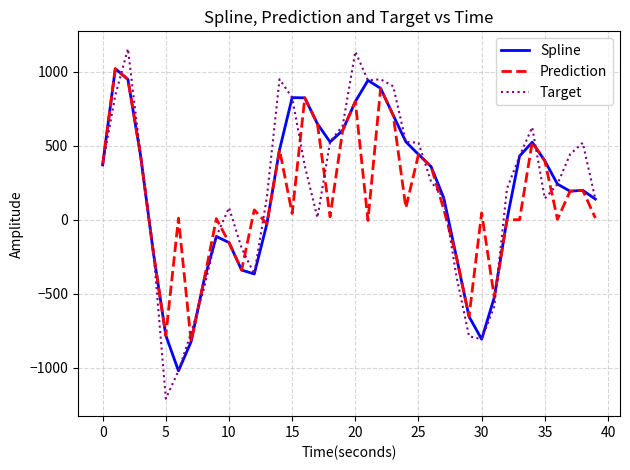

What is the smallest value displayed?

-1207.6